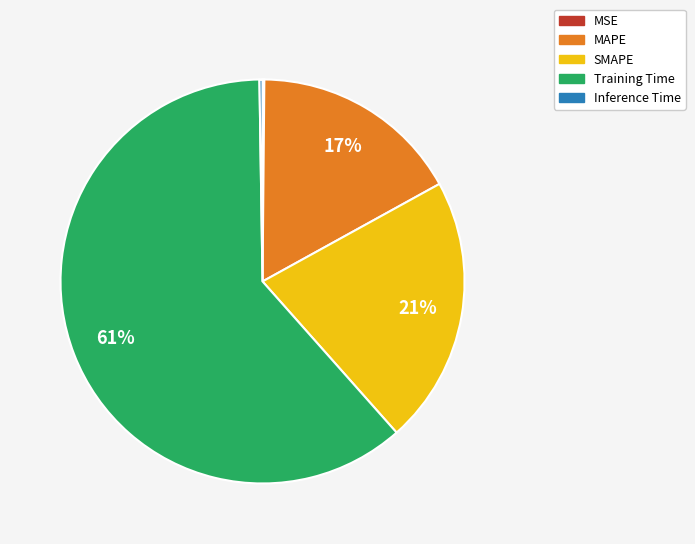

Is there a majority slice in this chart?

Yes